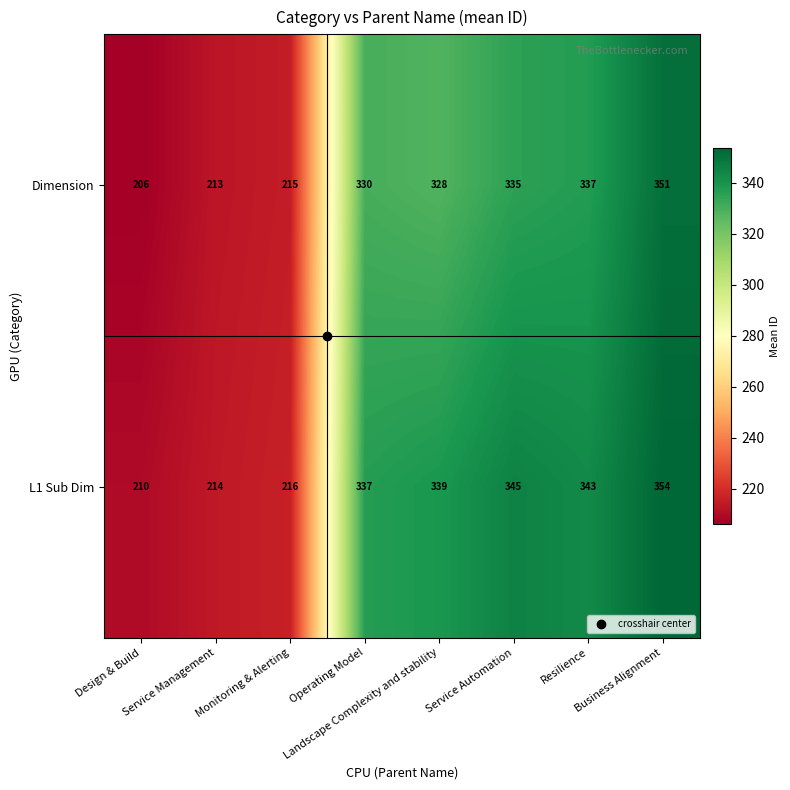

Between Design & Build and Operating Model, which series saw the biggest shift?

L1 Sub Dim